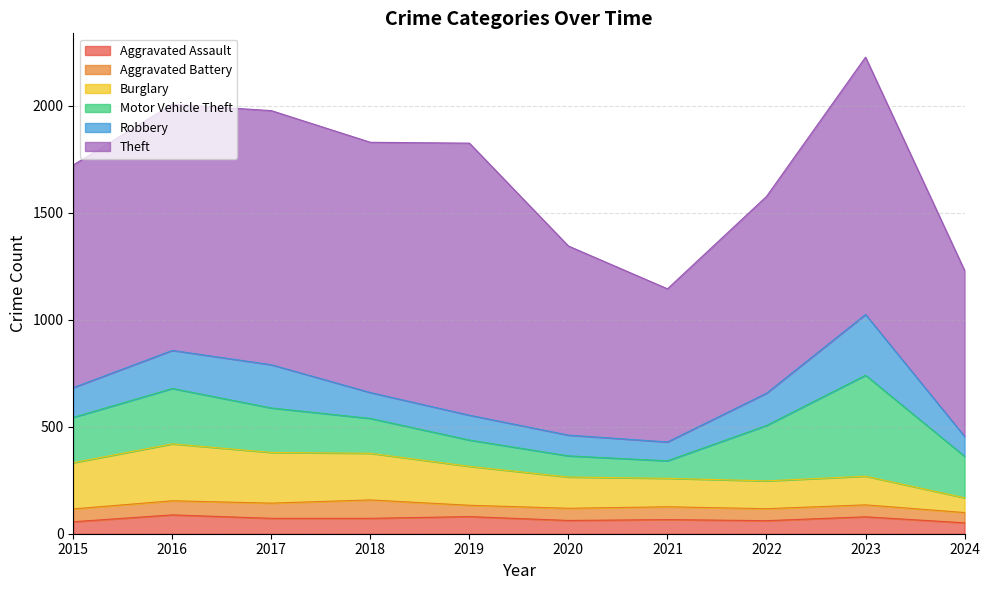

Reading right to left, list all the values displayed in this chart.

Aggravated Assault: 2024=51	2023=79	2022=61	2021=66	2020=62	2019=80	2018=72	2017=72	2016=88	2015=56
Aggravated Battery: 2024=48	2023=56	2022=56	2021=60	2020=57	2019=53	2018=86	2017=71	2016=66	2015=60
Burglary: 2024=69	2023=134	2022=130	2021=133	2020=146	2019=182	2018=218	2017=237	2016=266	2015=216
Motor Vehicle Theft: 2024=194	2023=472	2022=259	2021=82	2020=99	2019=123	2018=163	2017=208	2016=259	2015=212
Robbery: 2024=93	2023=284	2022=151	2021=88	2020=97	2019=116	2018=121	2017=202	2016=178	2015=139
Theft: 2024=776	2023=1203	2022=920	2021=716	2020=884	2019=1272	2018=1170	2017=1188	2016=1151	2015=1041